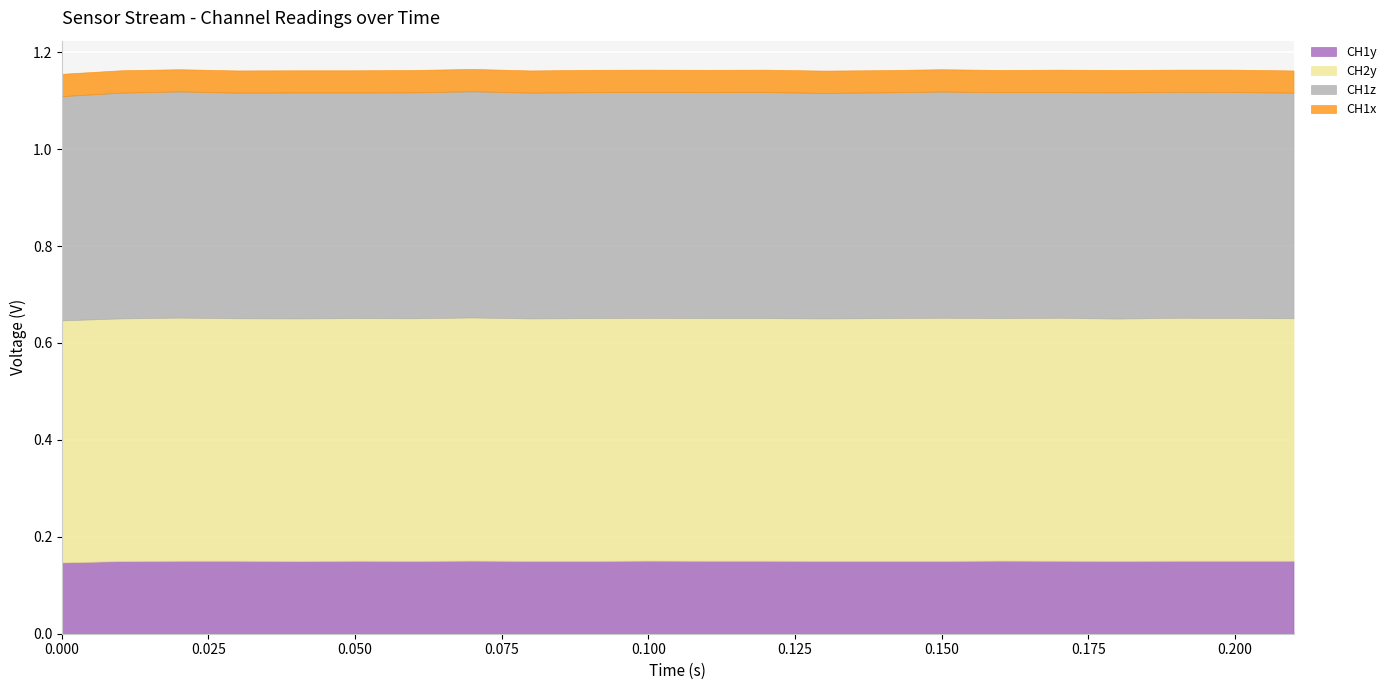

What position from the left is 0.07?

8